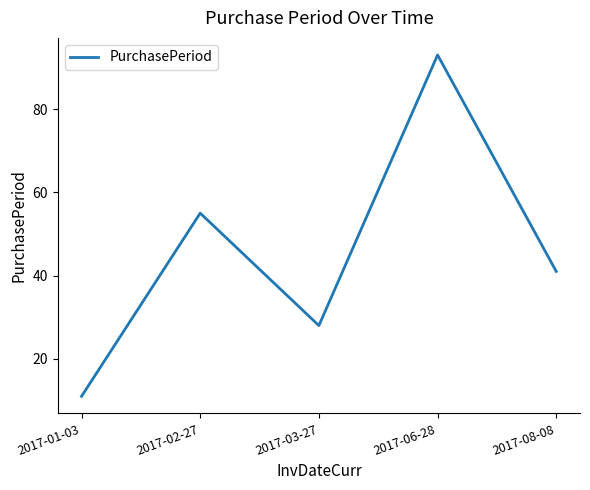

Which category has the lowest value across all series?

2017-01-03